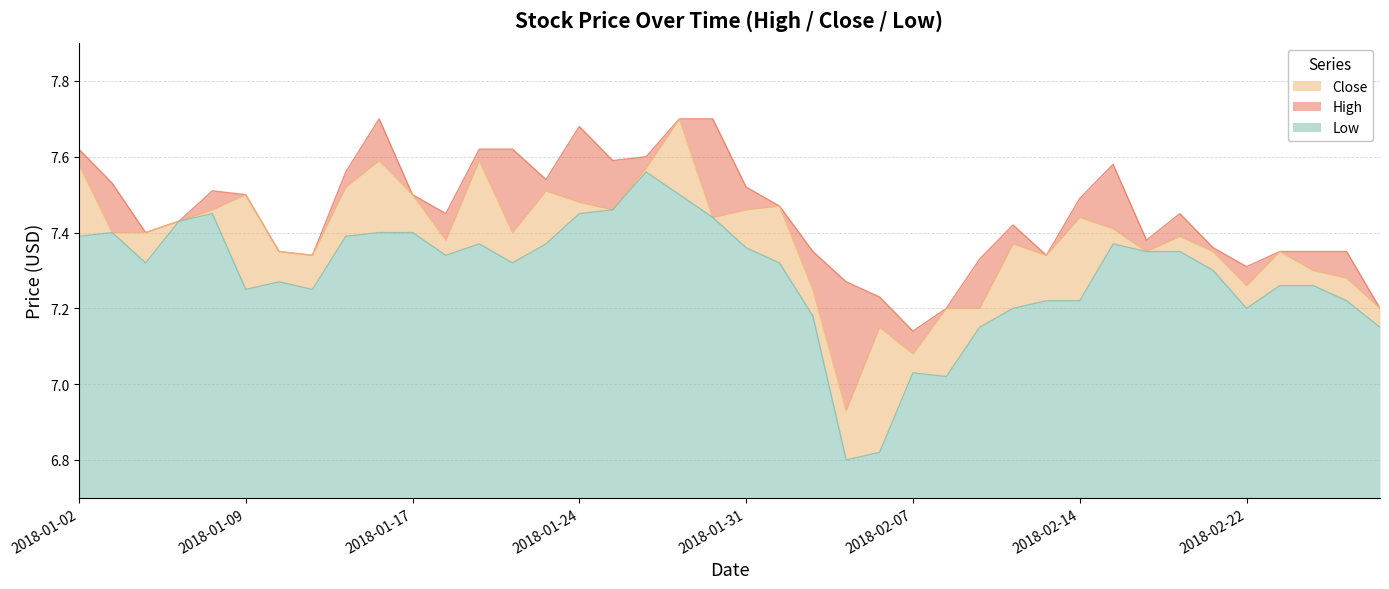

True or false: Close and High intersect in this chart.

False